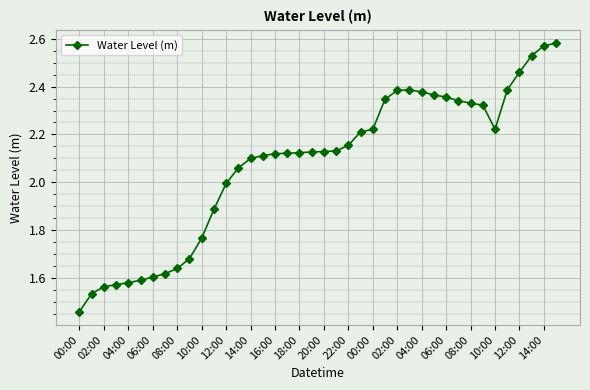

What is the difference between the maximum and minimum values?

1.1